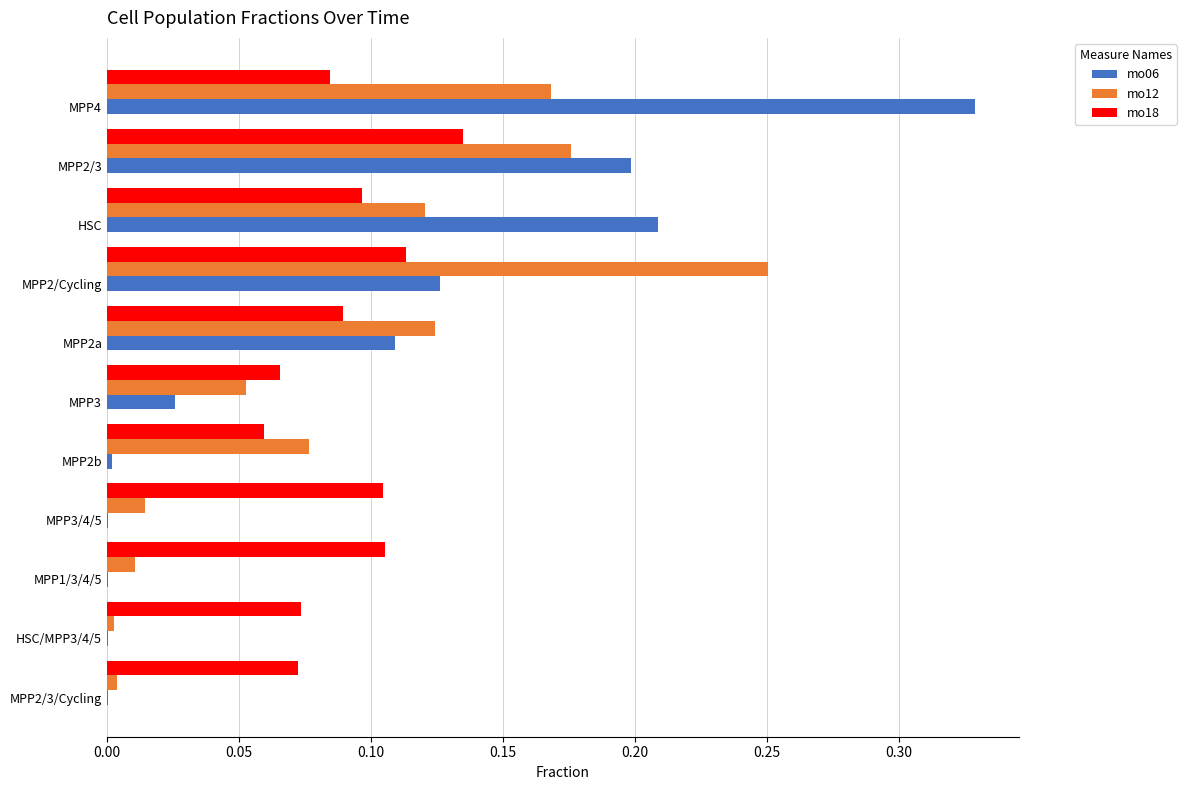

The value of mo06 at MPP2b is 0.0. True or false?

True